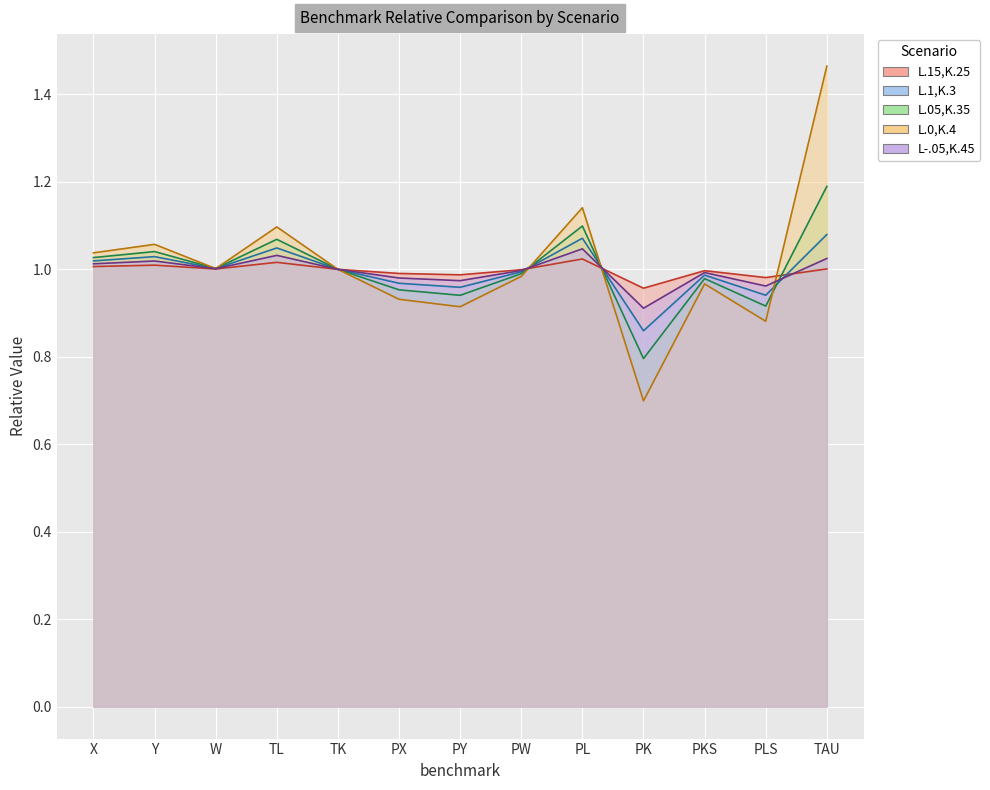

Reading right to left, list all the values displayed in this chart.

L.15,K.25: TAU=1.0	PLS=1.0	PKS=1.0	PK=1.0	PL=1.0	PW=1.0	PY=1.0	PX=1.0	TK=1.0	TL=1.0	W=1.0	Y=1.0	X=1.0
L.1,K.3: TAU=1.1	PLS=0.9	PKS=1.0	PK=0.9	PL=1.1	PW=1.0	PY=1.0	PX=1.0	TK=1.0	TL=1.0	W=1.0	Y=1.0	X=1.0
L.05,K.35: TAU=1.2	PLS=0.9	PKS=1.0	PK=0.8	PL=1.1	PW=1.0	PY=0.9	PX=1.0	TK=1.0	TL=1.1	W=1.0	Y=1.0	X=1.0
L.0,K.4: TAU=1.5	PLS=0.9	PKS=1.0	PK=0.7	PL=1.1	PW=1.0	PY=0.9	PX=0.9	TK=1.0	TL=1.1	W=1.0	Y=1.1	X=1.0
L-.05,K.45: TAU=1.0	PLS=1.0	PKS=1.0	PK=0.9	PL=1.0	PW=1.0	PY=1.0	PX=1.0	TK=1.0	TL=1.0	W=1.0	Y=1.0	X=1.0